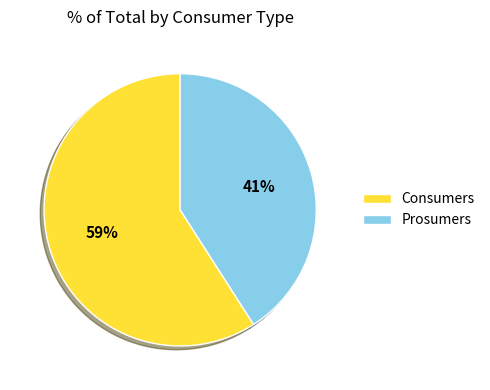

Count the number of slices in the pie.

2